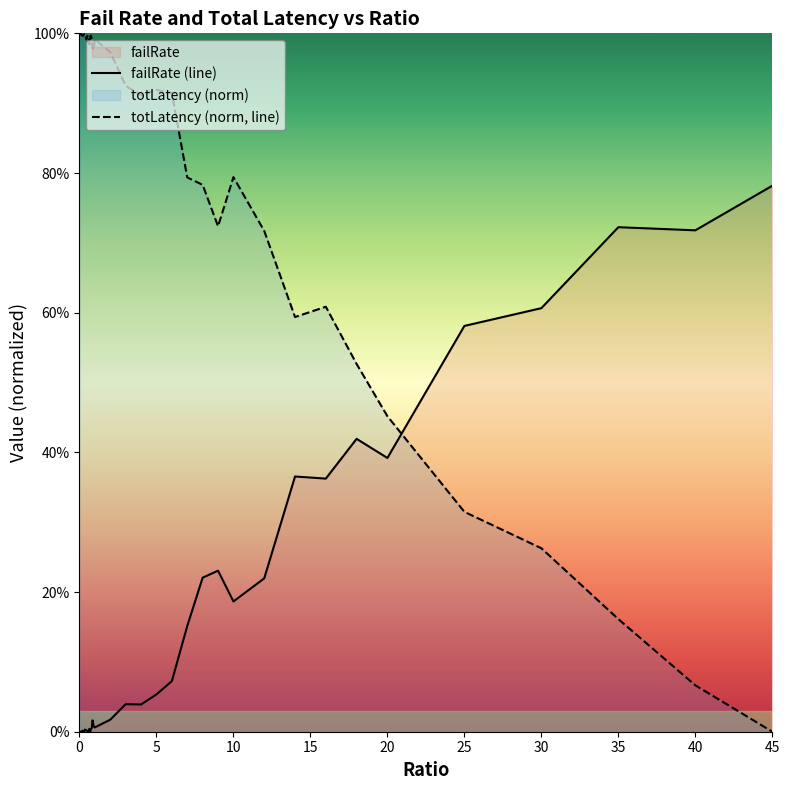

At 20, list the series in order from smallest to largest.

failRate (line), totLatency (norm, line)